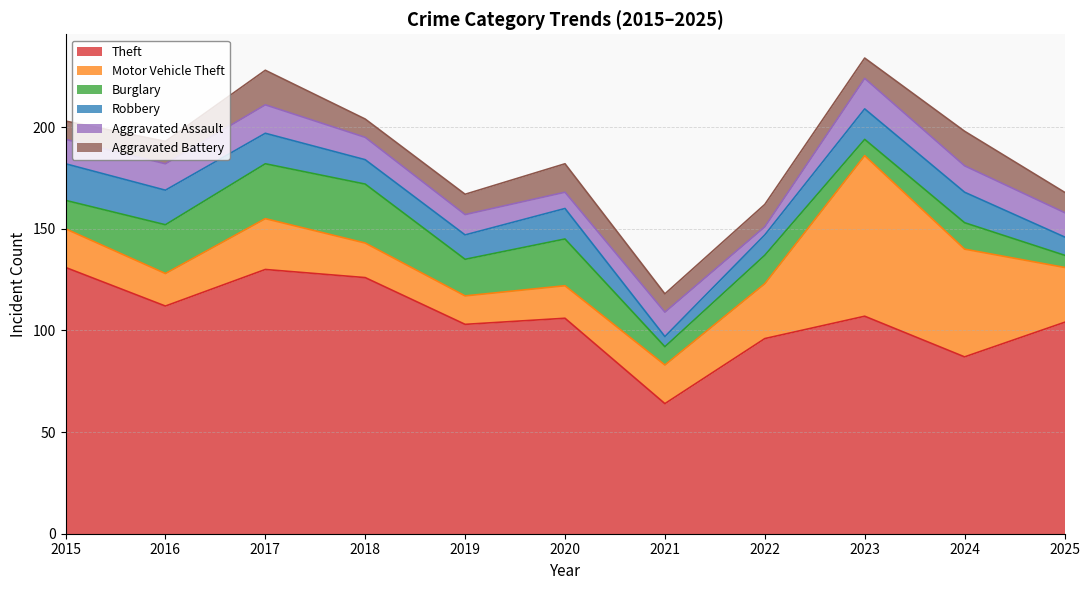

Which series ends up on top after the final intersection of Robbery and Burglary?

Robbery